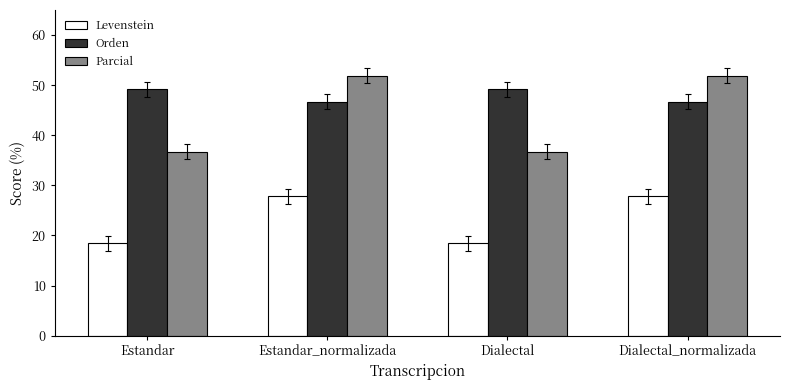

What is the difference between the maximum and second lowest values in the Levenstein series?

9.4